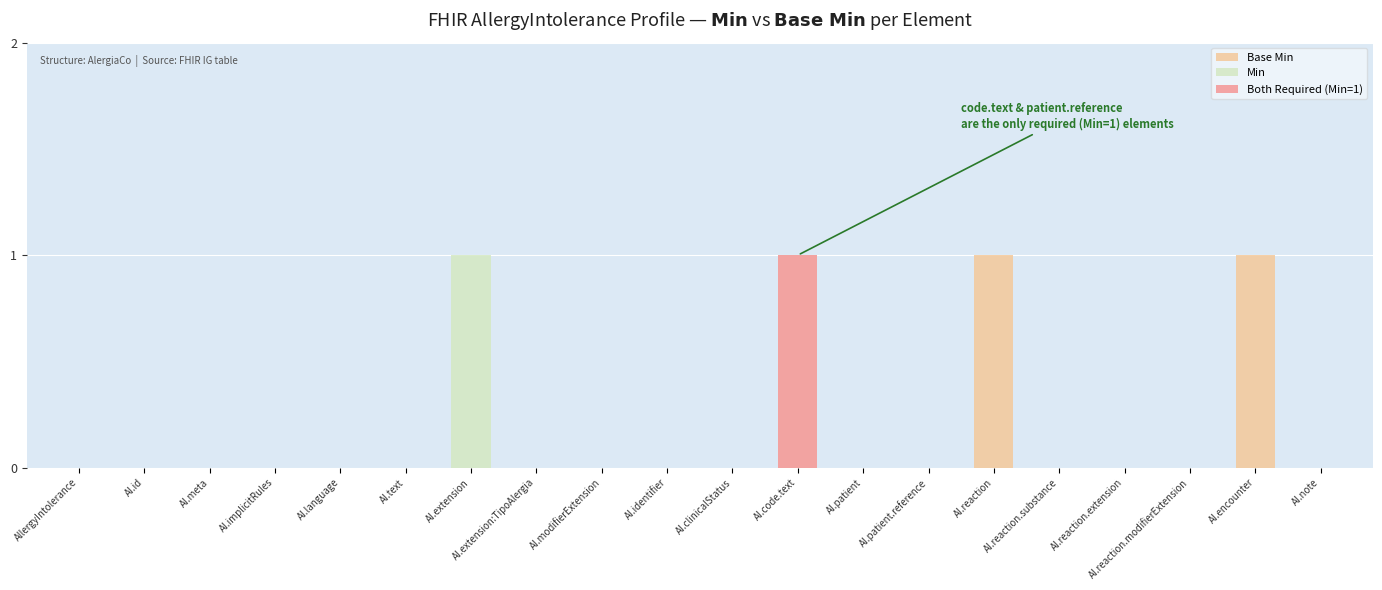

Reading left to right, transcribe all the data shown in this chart.

Base Min: 0	0	0	0	0	0	0	0	0	0	0	1	0	0	1	0	0	0	1	0
Min: 0	0	0	0	0	0	1	0	0	0	0	1	0	0	0	0	0	0	0	0